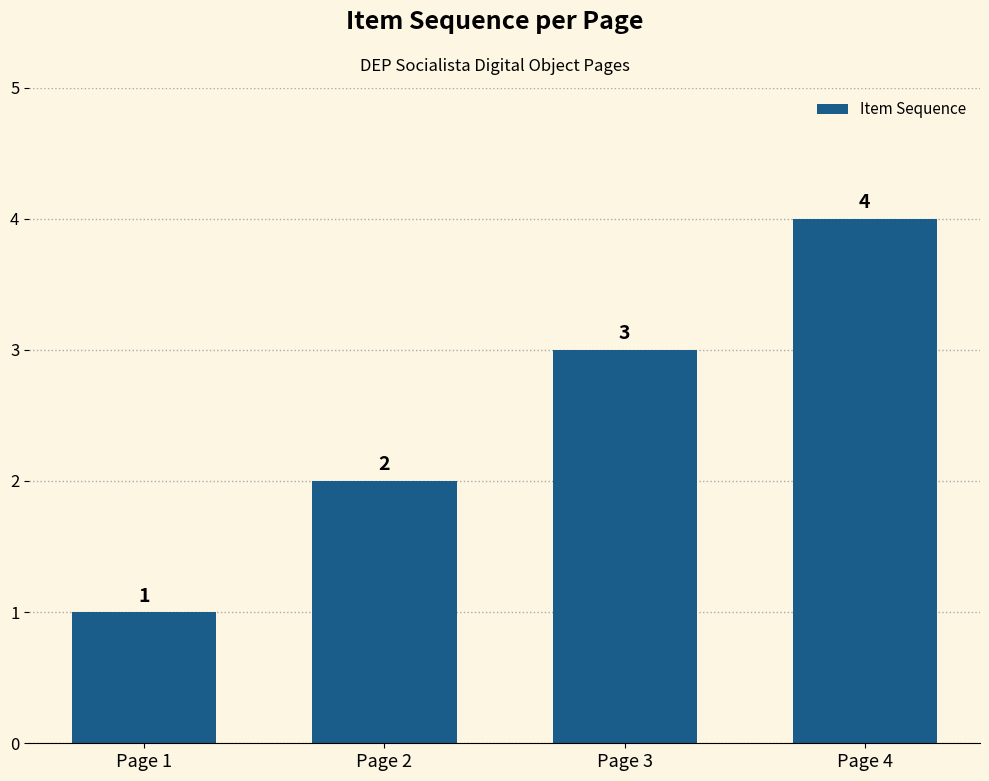

Reading left to right, extract all data points from this chart.

Page 1=1	Page 2=2	Page 3=3	Page 4=4